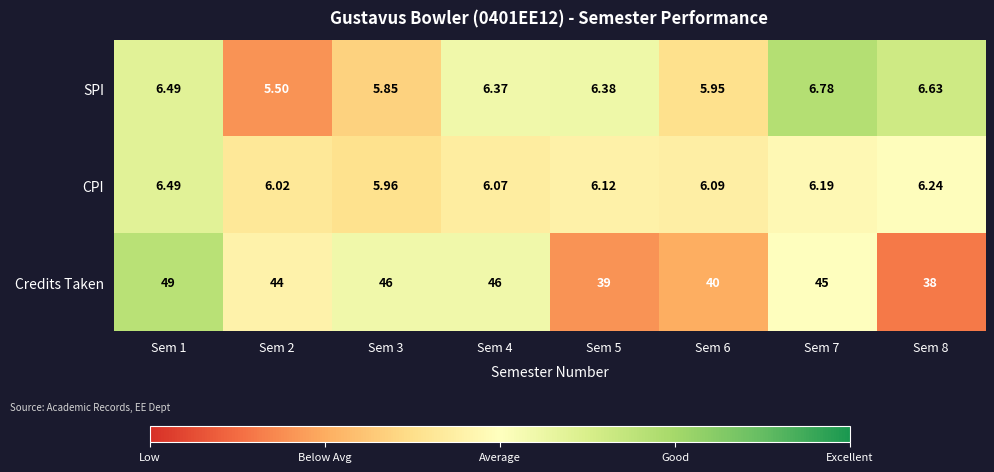

Is the value of Credits Taken at Sem 8 greater than the value of SPI at Sem 8?

Yes